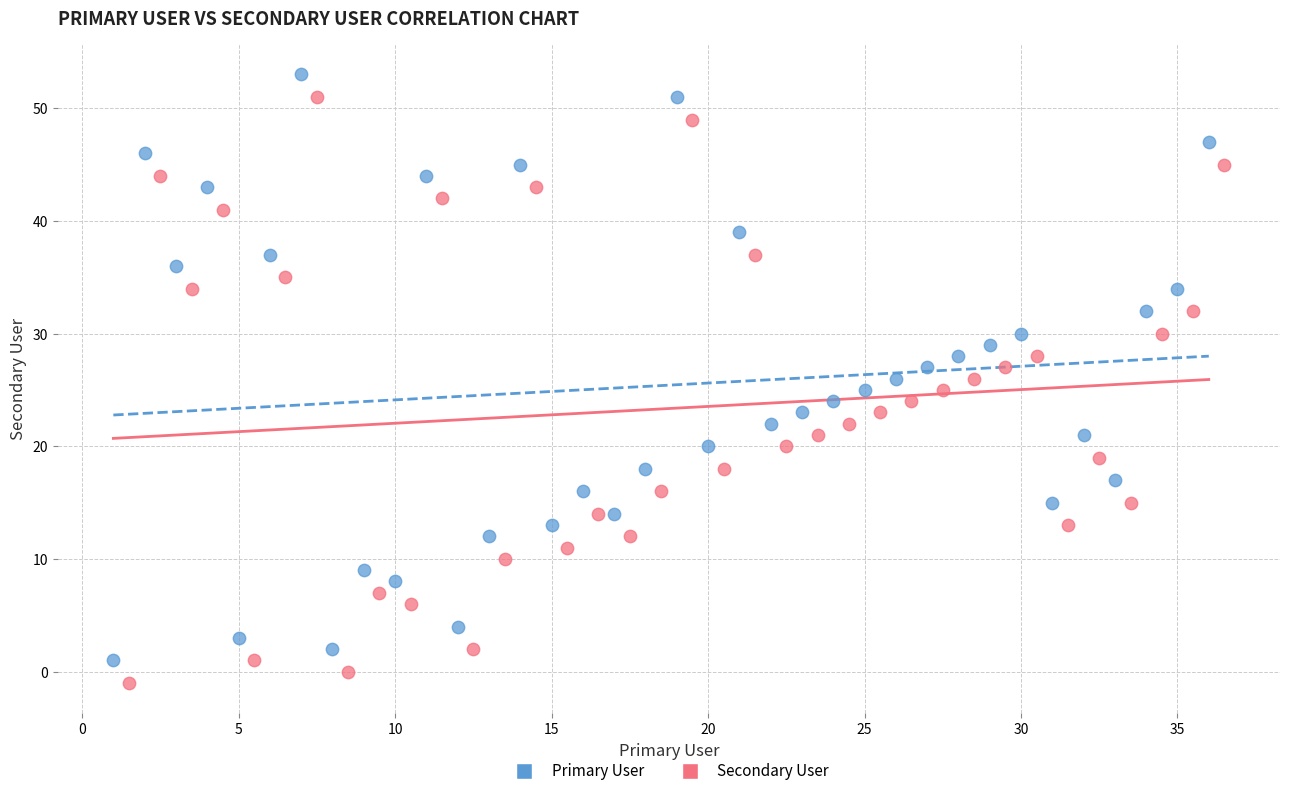

Which series reaches the minimum Y coordinate?

Secondary User